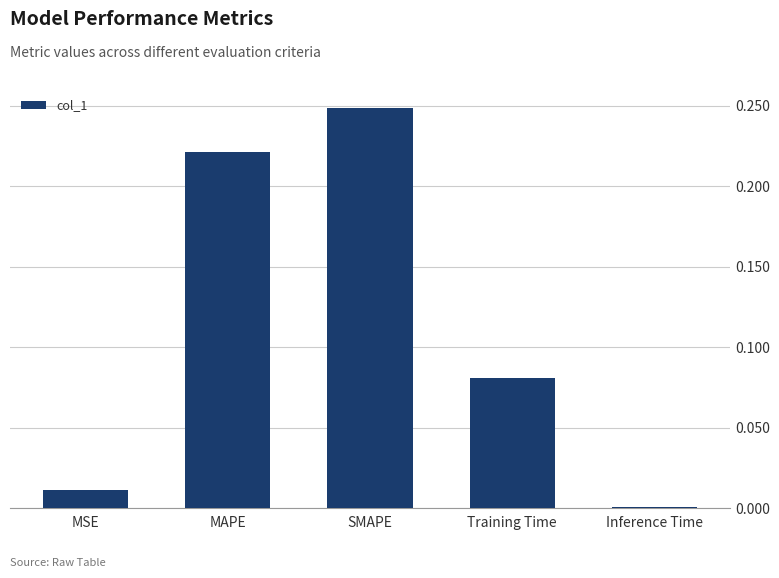

The value at MAPE is 0.3. True or false?

False